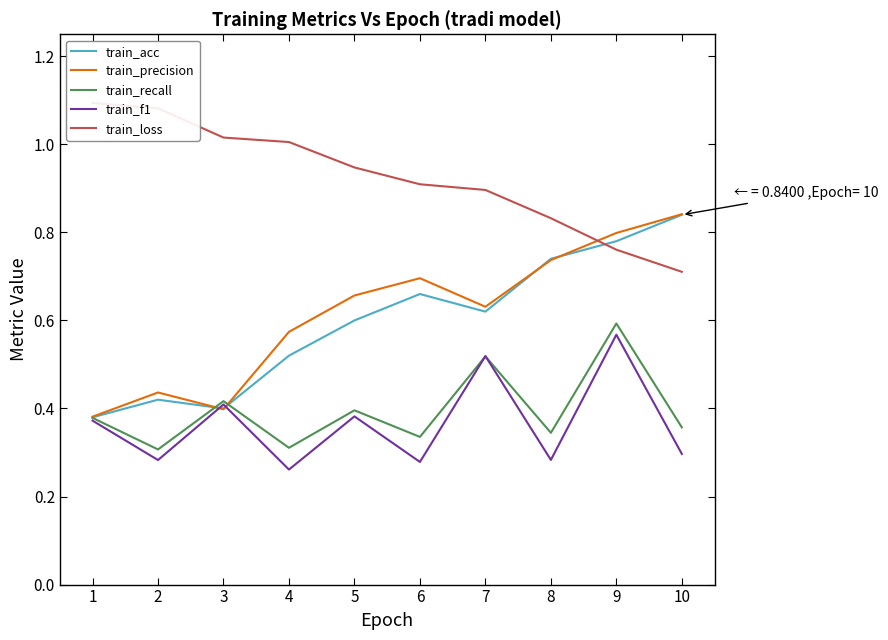

At which label does train_acc reach its peak?

10